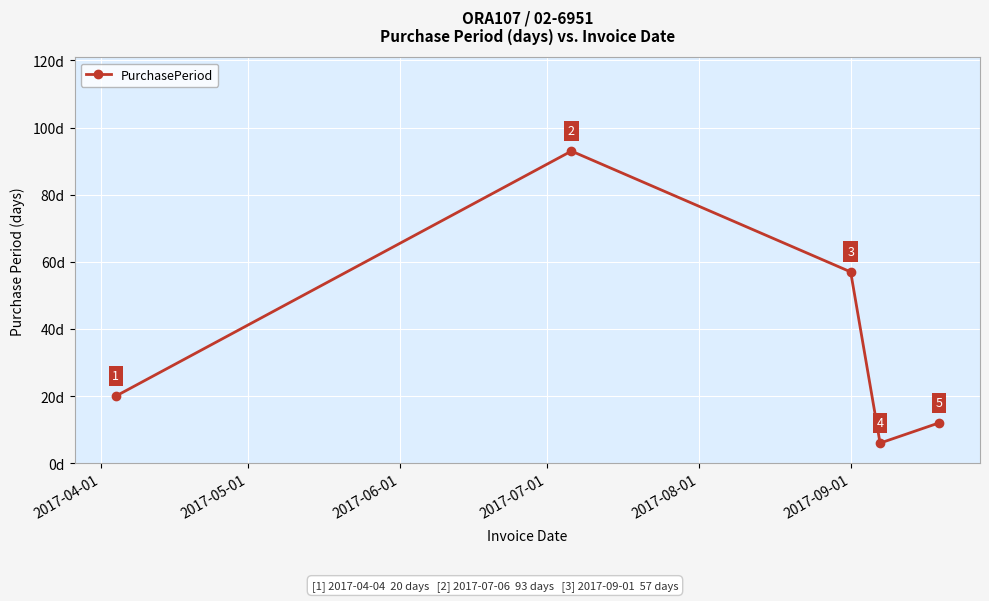

How many lines are shown in the chart?

1